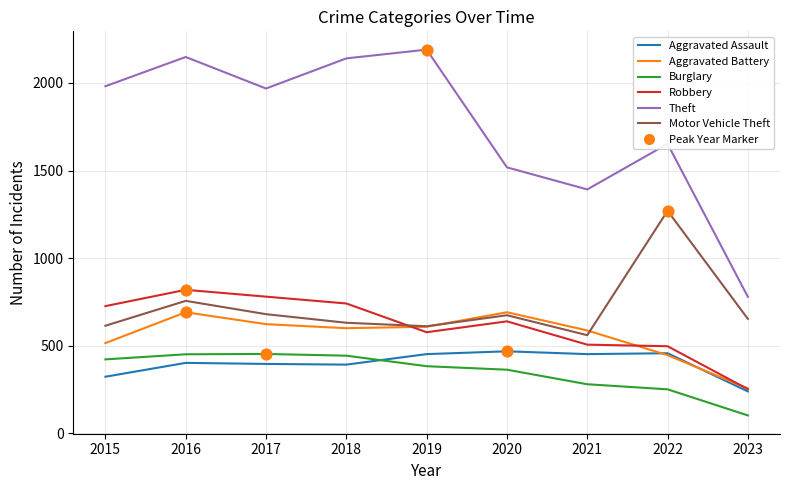

At which category is the sum across all series the highest?

2016